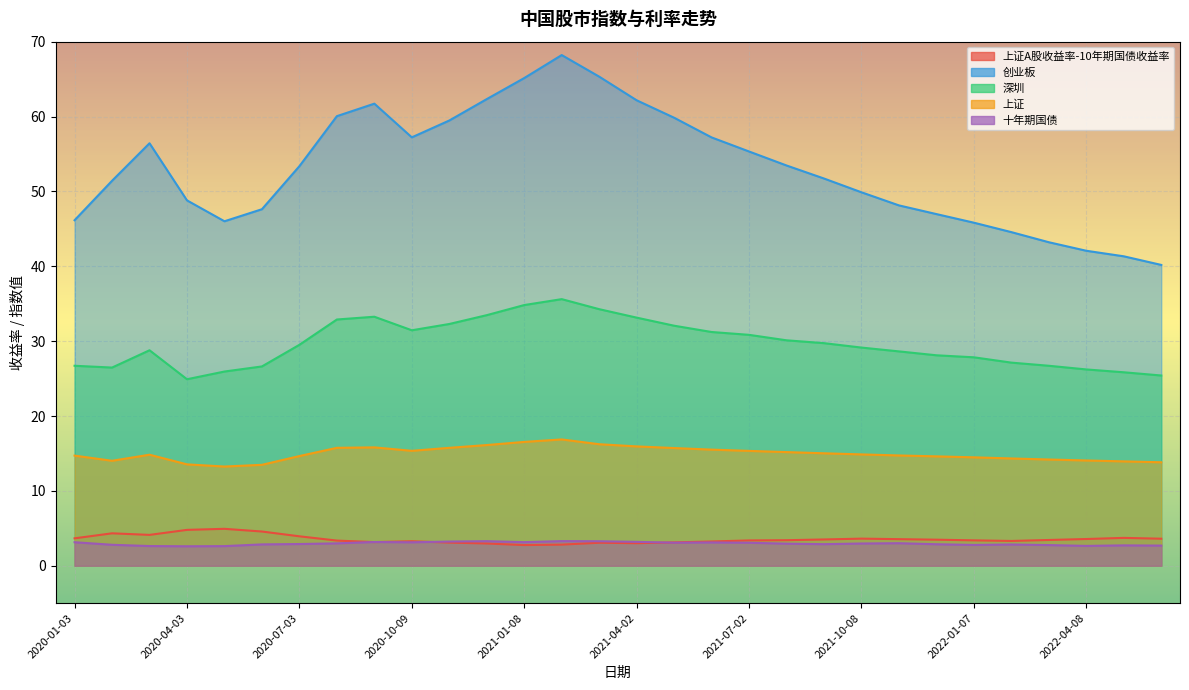

What is the minimum value shown in the chart?

2.6